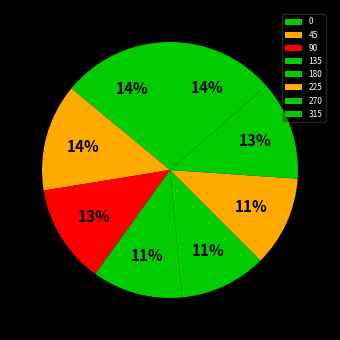

How many segments does this pie chart have?

8